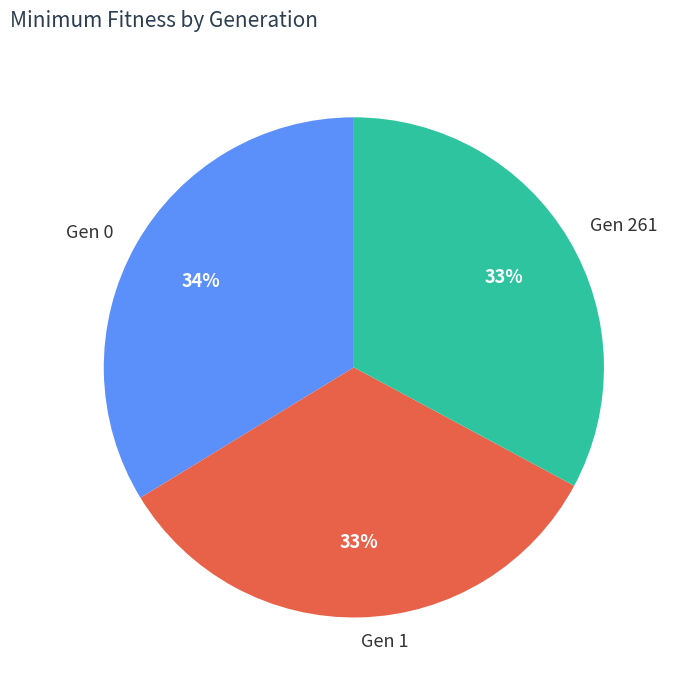

What percentage is the Gen 1 slice, to the nearest percent?

33%